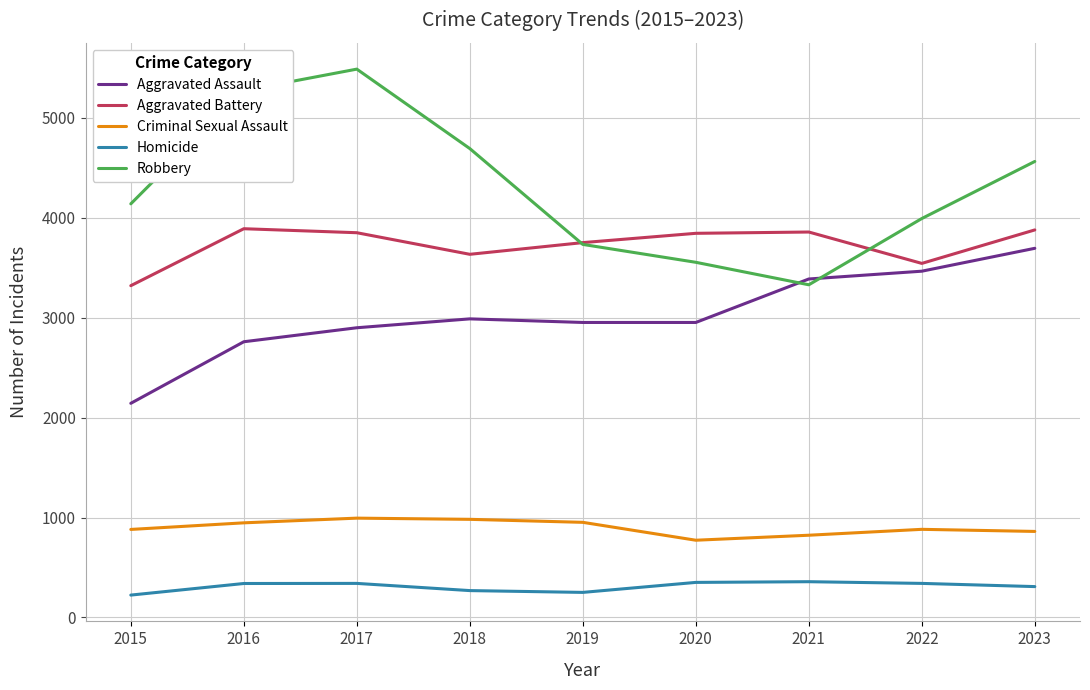

The Criminal Sexual Assault series shows 861 at 2023. True or false?

True